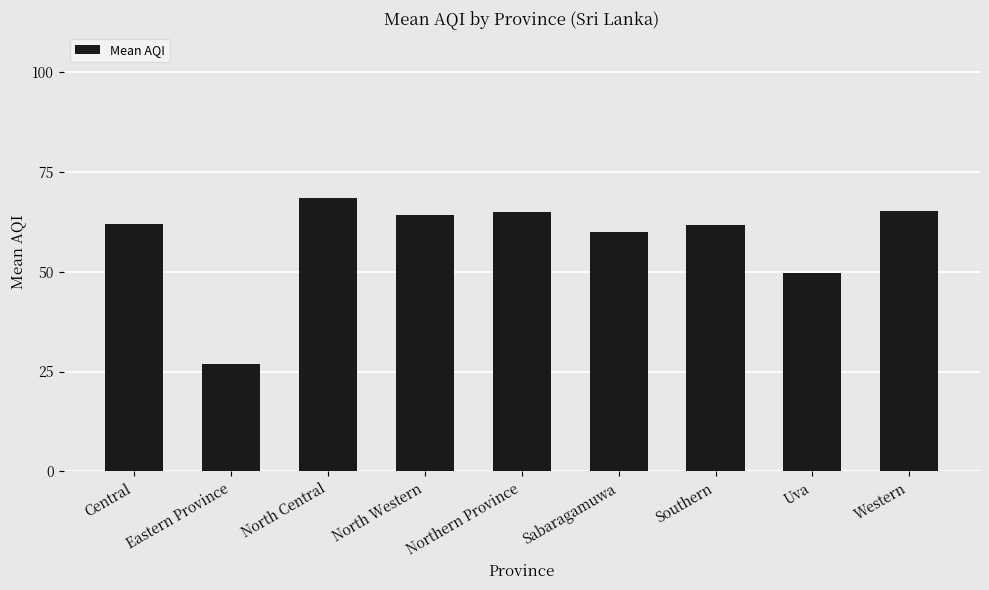

How many categories are shown in the chart?

9